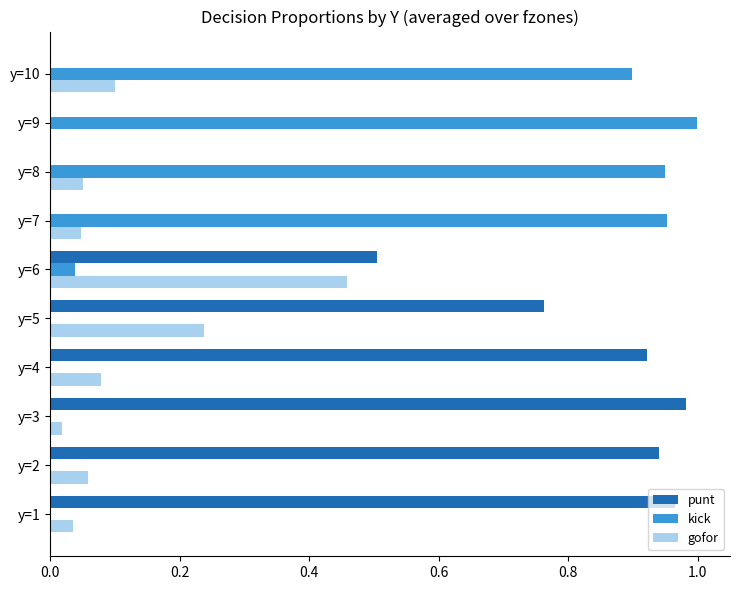

What is the sum of all kick values?

3.8